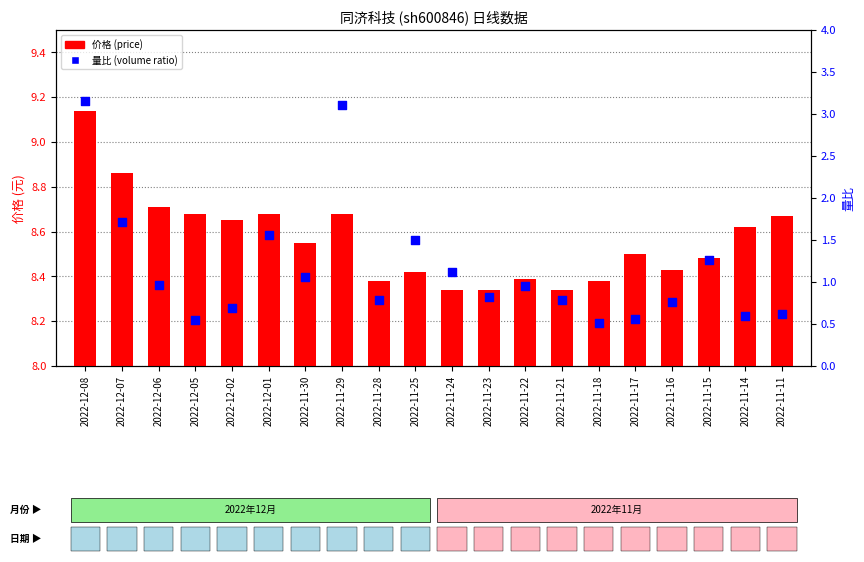

What is the change in value from 2022-11-28 to 2022-11-22?

+0.2